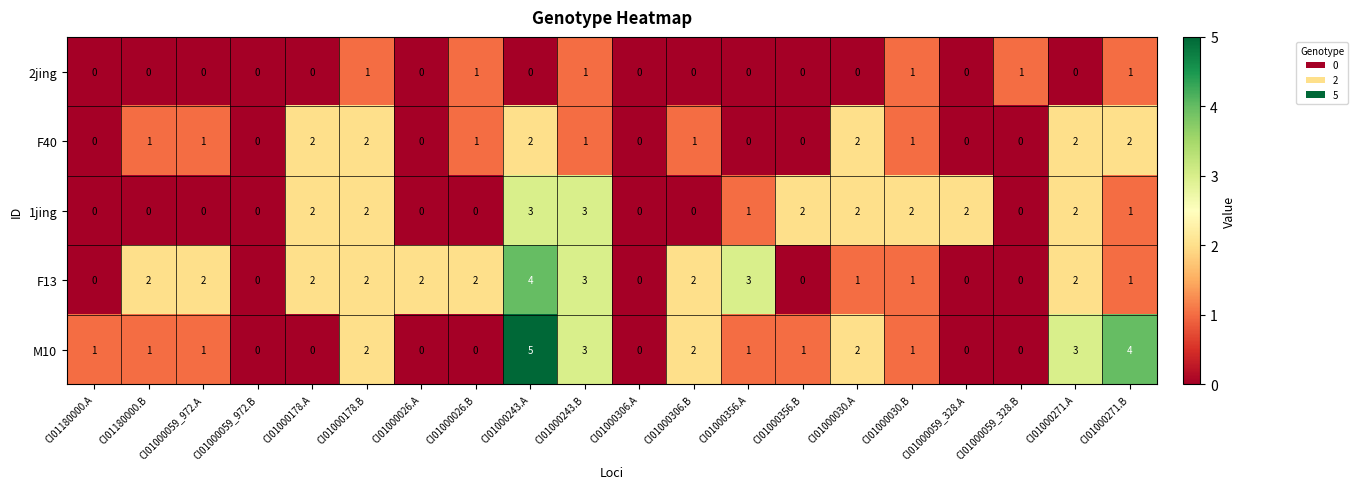

How many 2jing values are between 0 and 1?

20